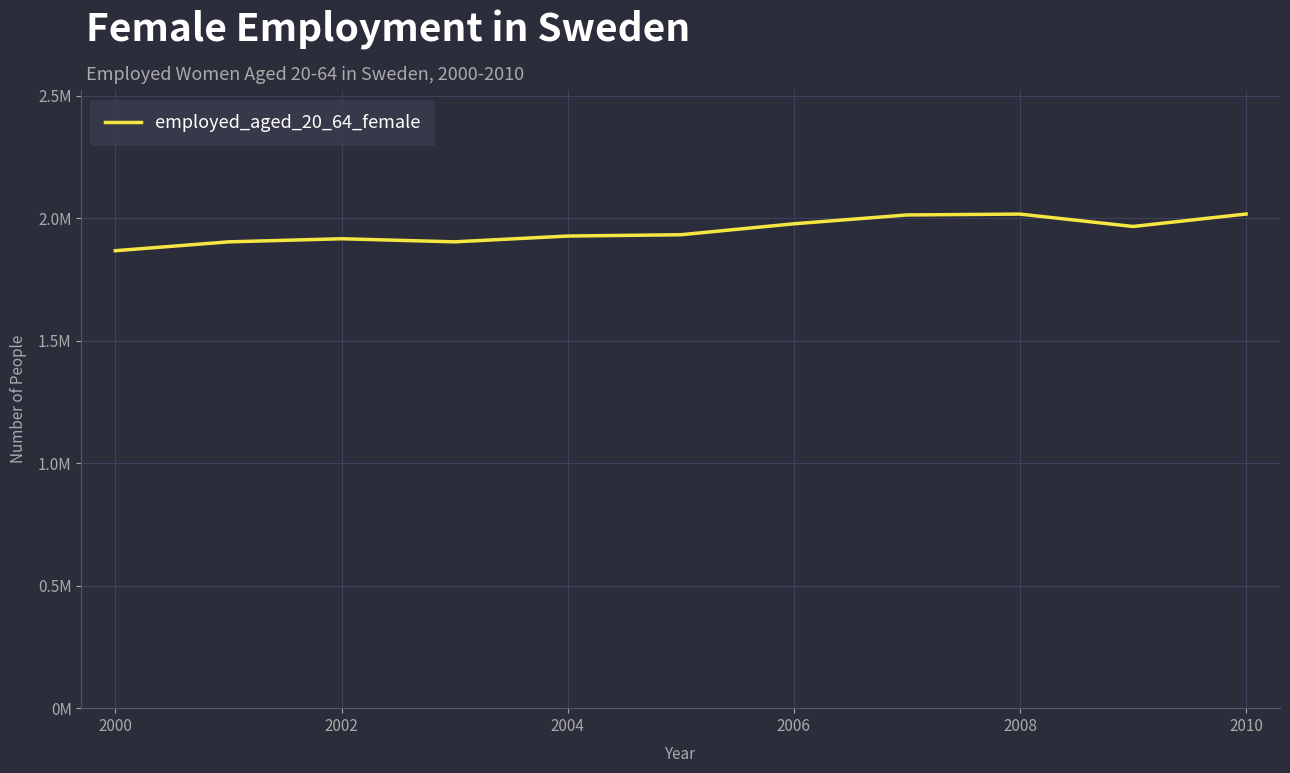

What is the difference between the maximum and minimum values?

149712